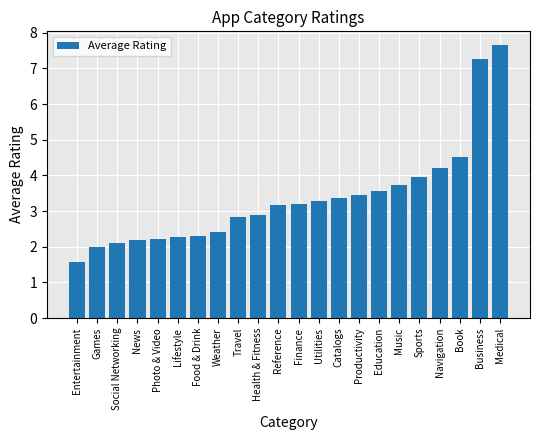

What is the greatest value displayed?

7.7